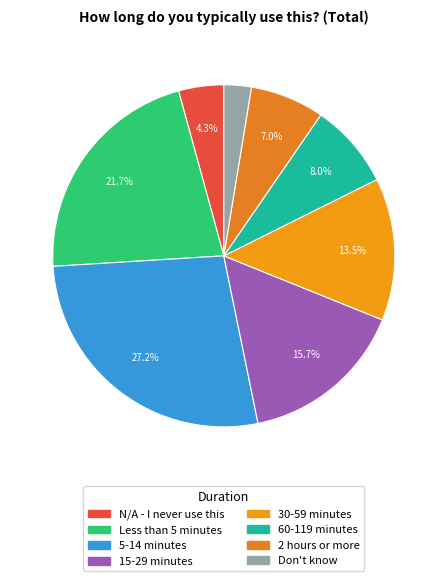

Which has a higher value, 60-119 minutes or 30-59 minutes?

30-59 minutes